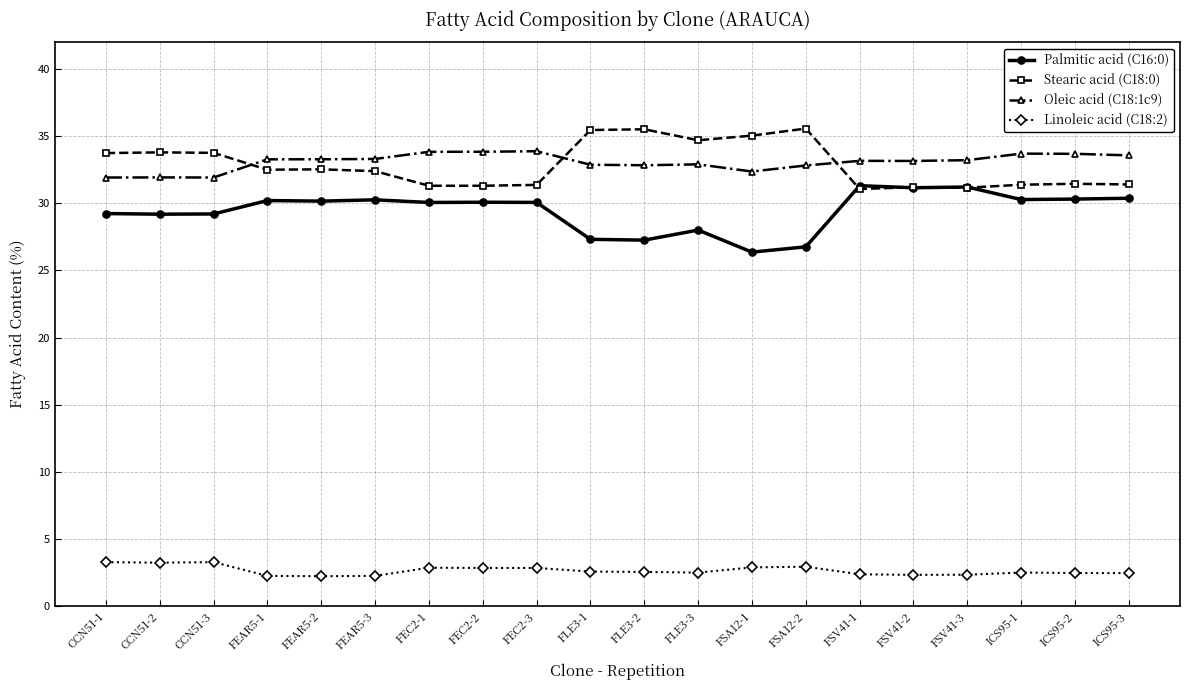

Rank the series by their maximum value, from highest to lowest.

Stearic acid (C18:0), Oleic acid (C18:1c9), Palmitic acid (C16:0), Linoleic acid (C18:2)